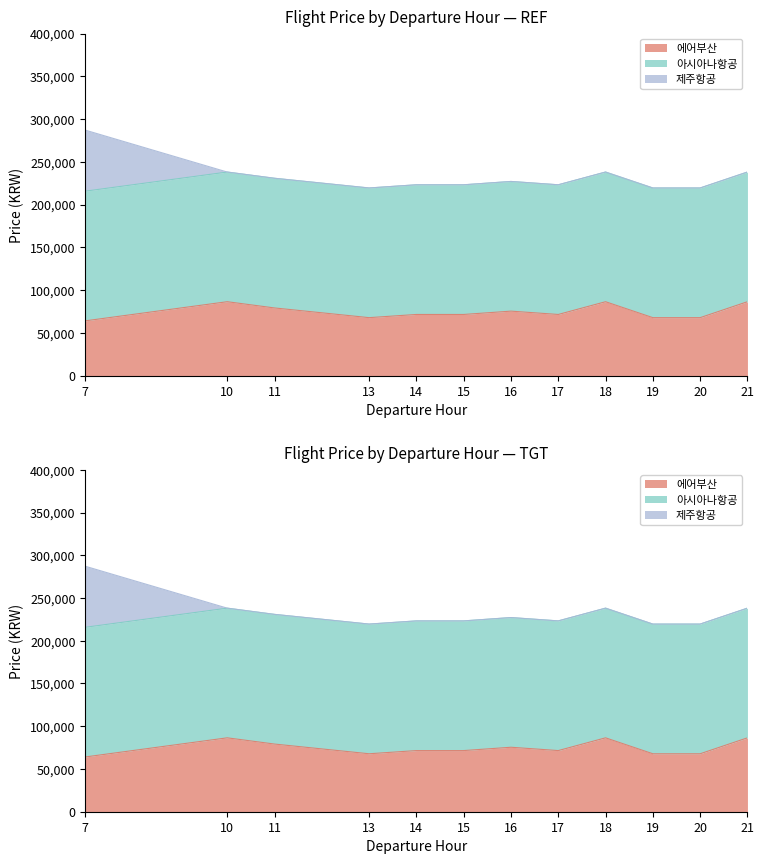

What is the maximum value shown in the chart?

151695